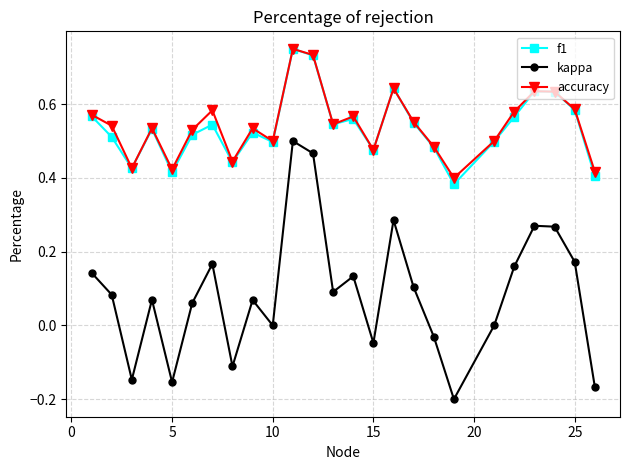

True or false: f1 has more than 0 interior local peaks.

True